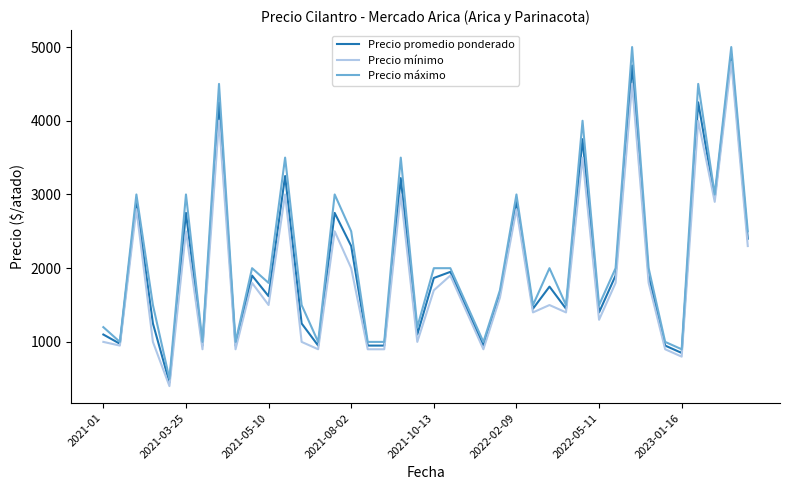

What is the maximum value shown in the chart?

5000